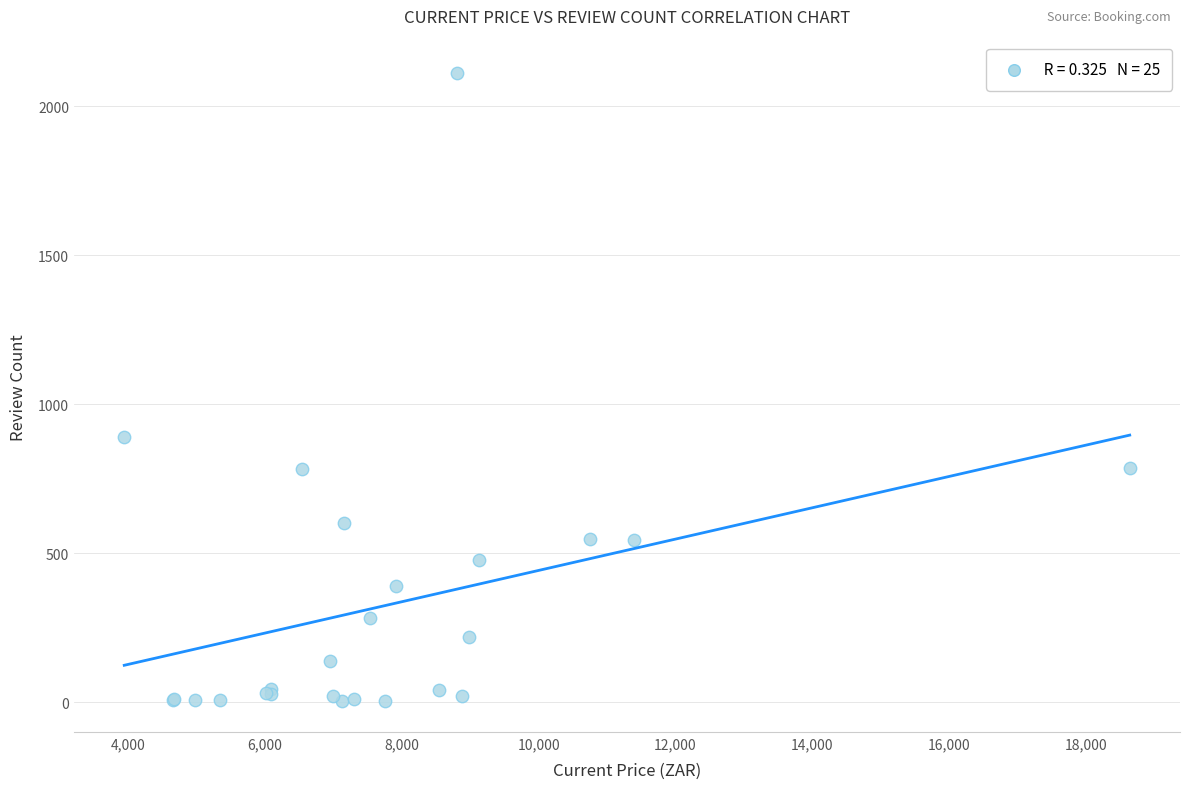

What Y value in the scatter plot is closest to 1059?

889